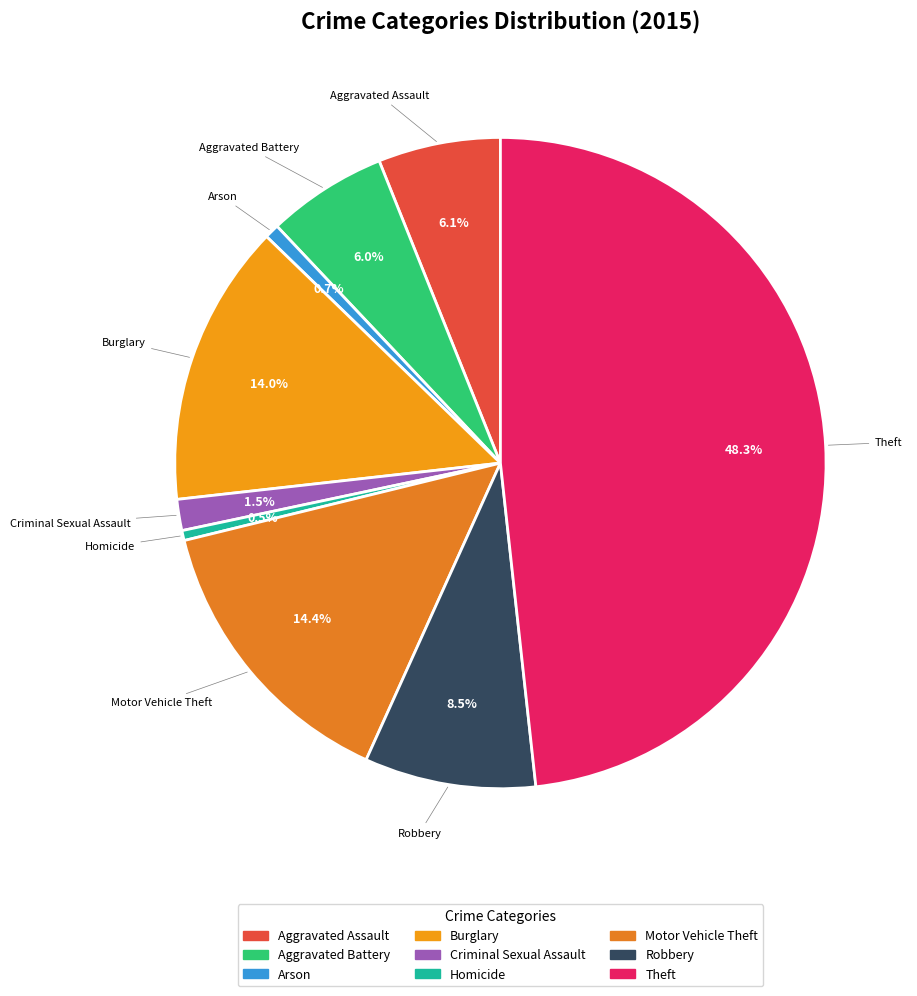

How many segments does this pie chart have?

9